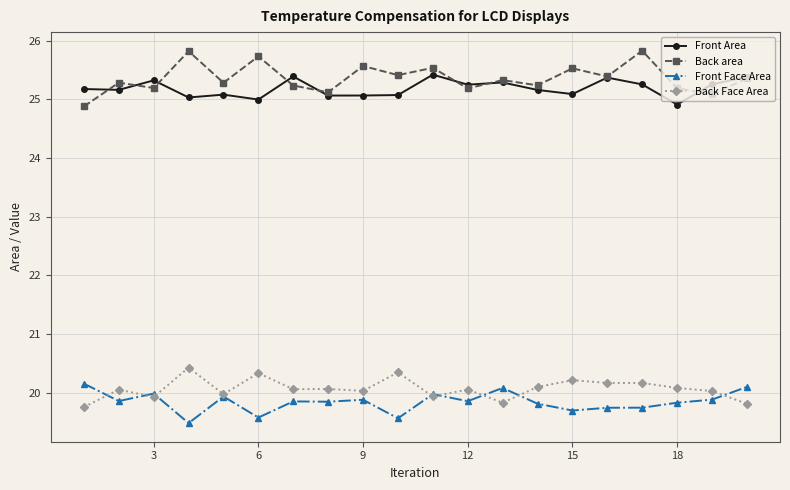

What is the maximum value for Front Area?

25.4